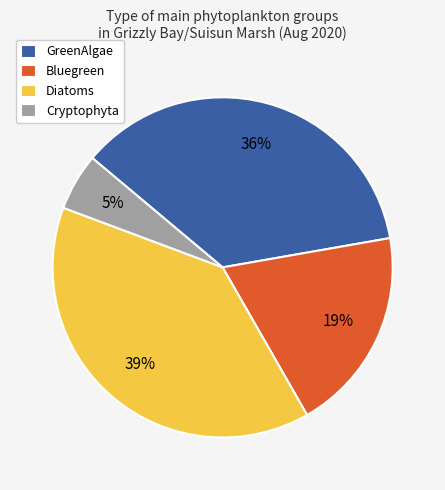

Combined, do Bluegreen and GreenAlgae account for over 50%?

Yes